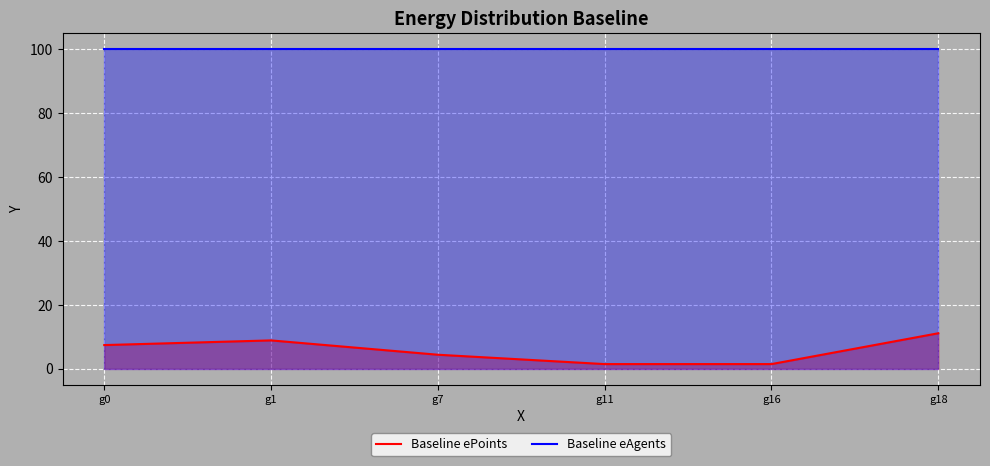

Which series has the largest range (max minus min)?

Baseline ePoints